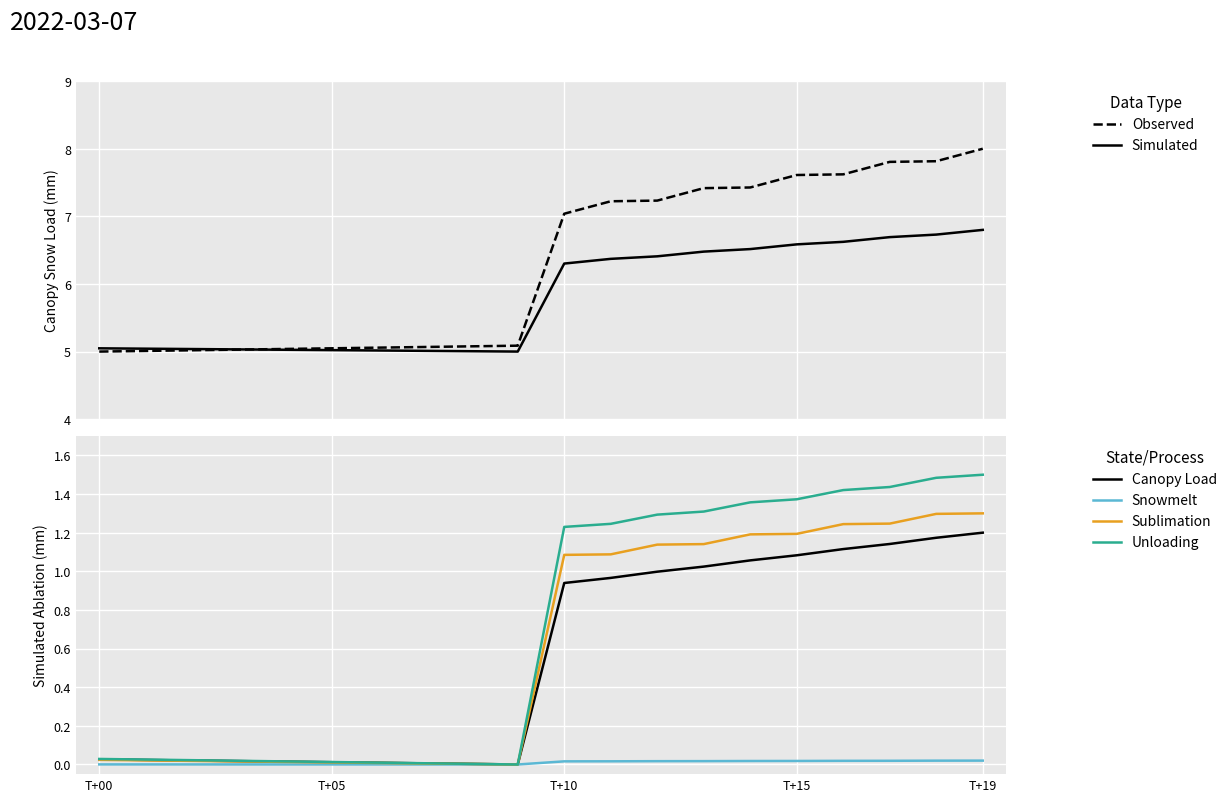

What are all the series names shown in the legend?

Observed, Simulated, Canopy Load, Snowmelt, Sublimation, Unloading